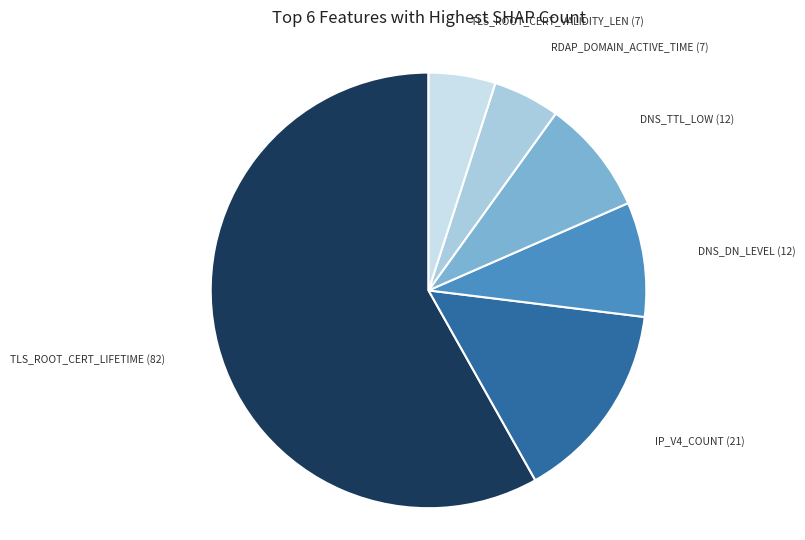

Is there any slice that represents more than half of the pie?

Yes